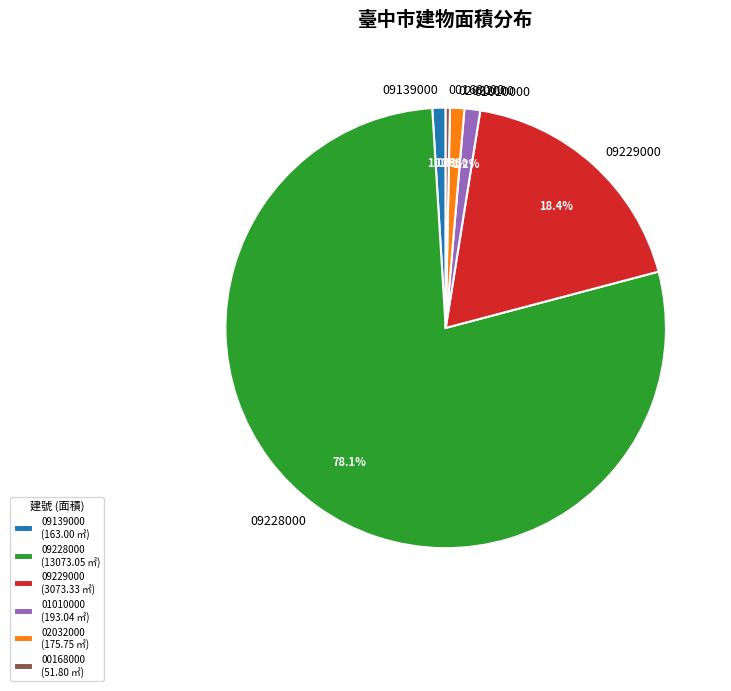

How much of the chart is everything except 01010000?

98.8%